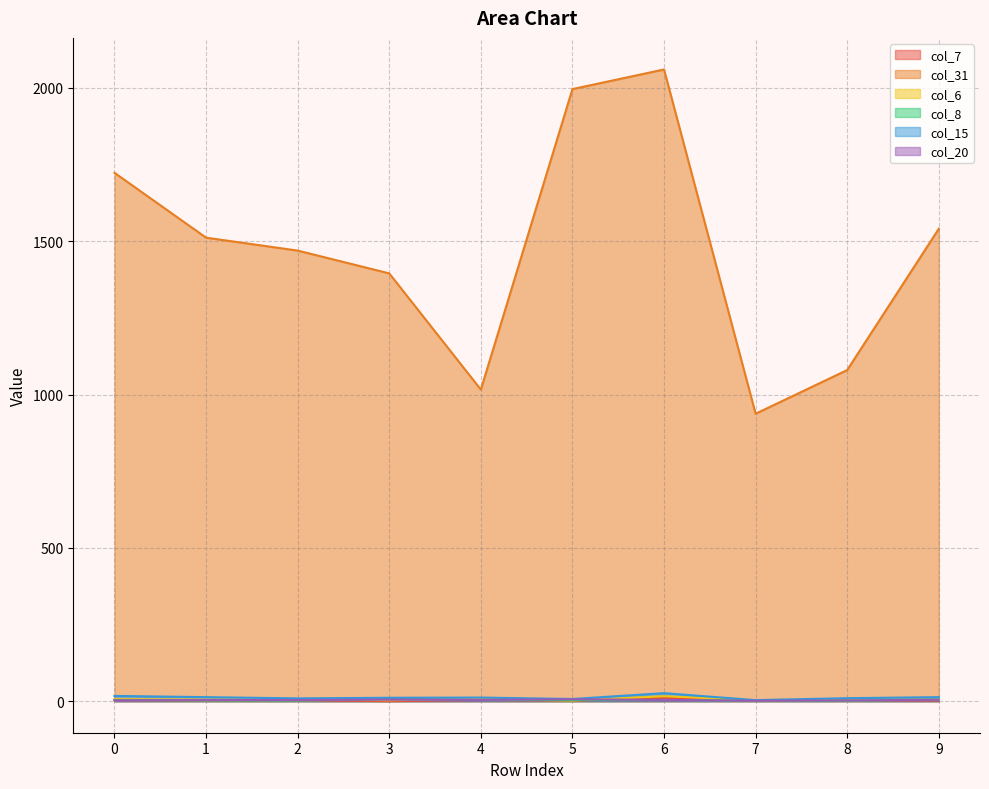

True or false: col_31 has a value of 1016.0 at 4.

True